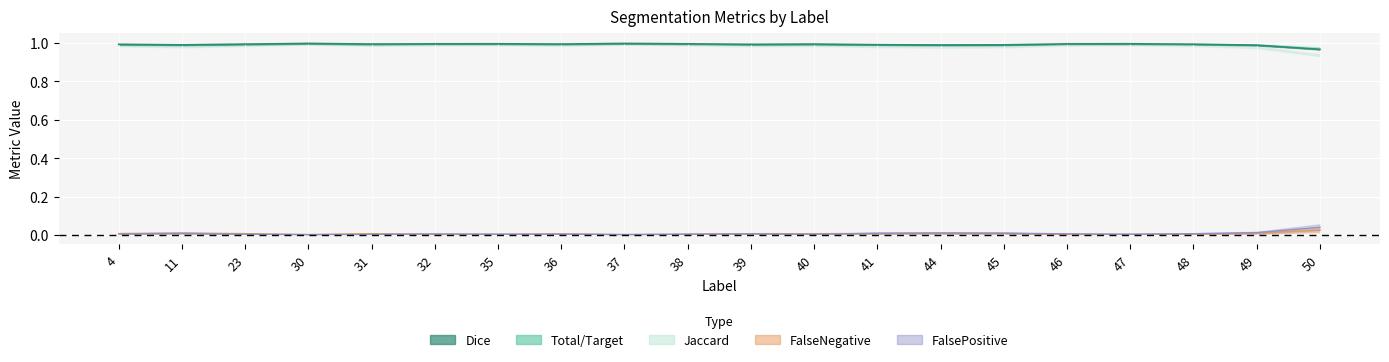

Is this an area chart (filled region under the line)?

No